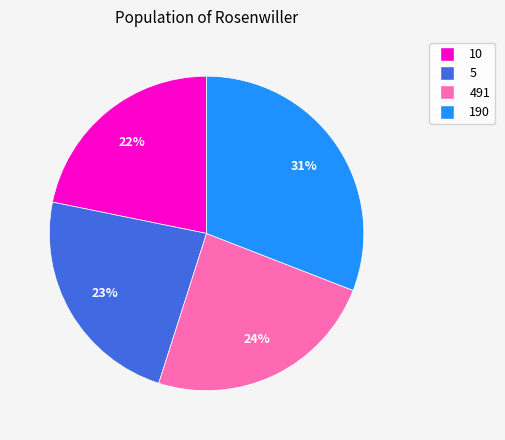

Is 491 the majority of the pie?

No